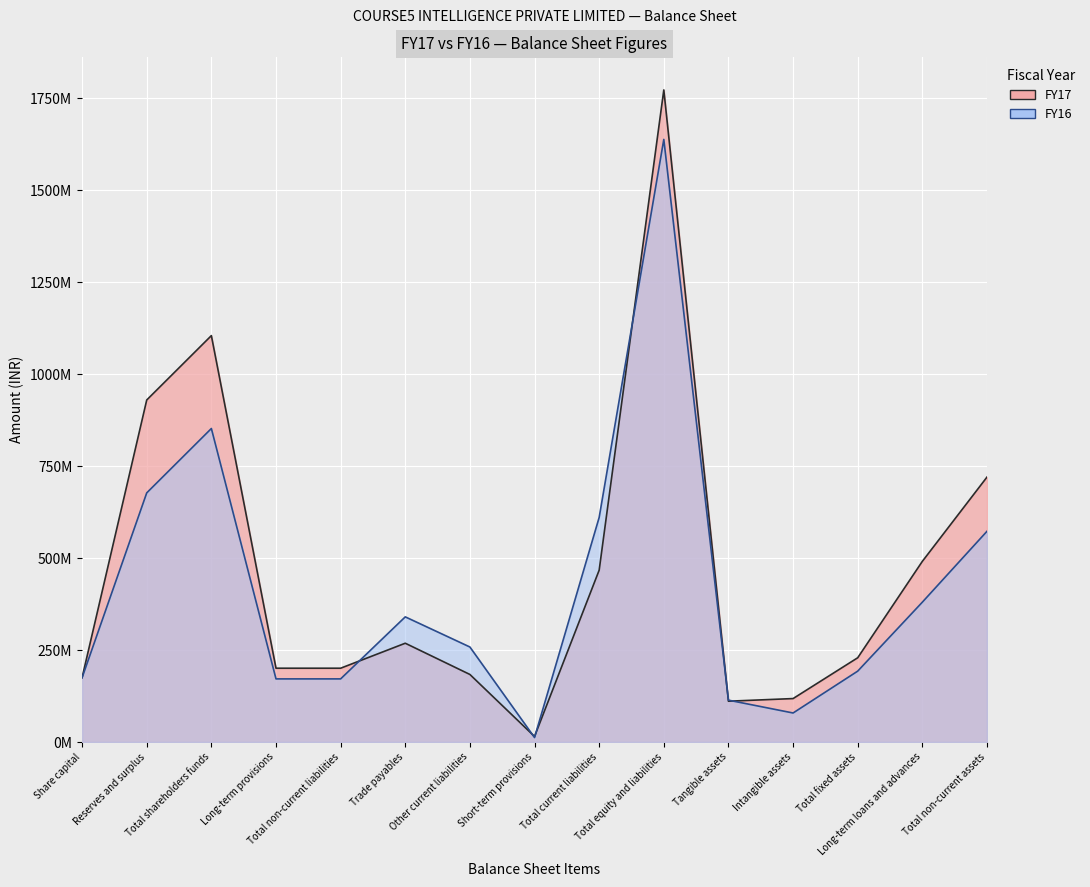

The FY16 series shows 852337918 at Total shareholders funds. True or false?

True